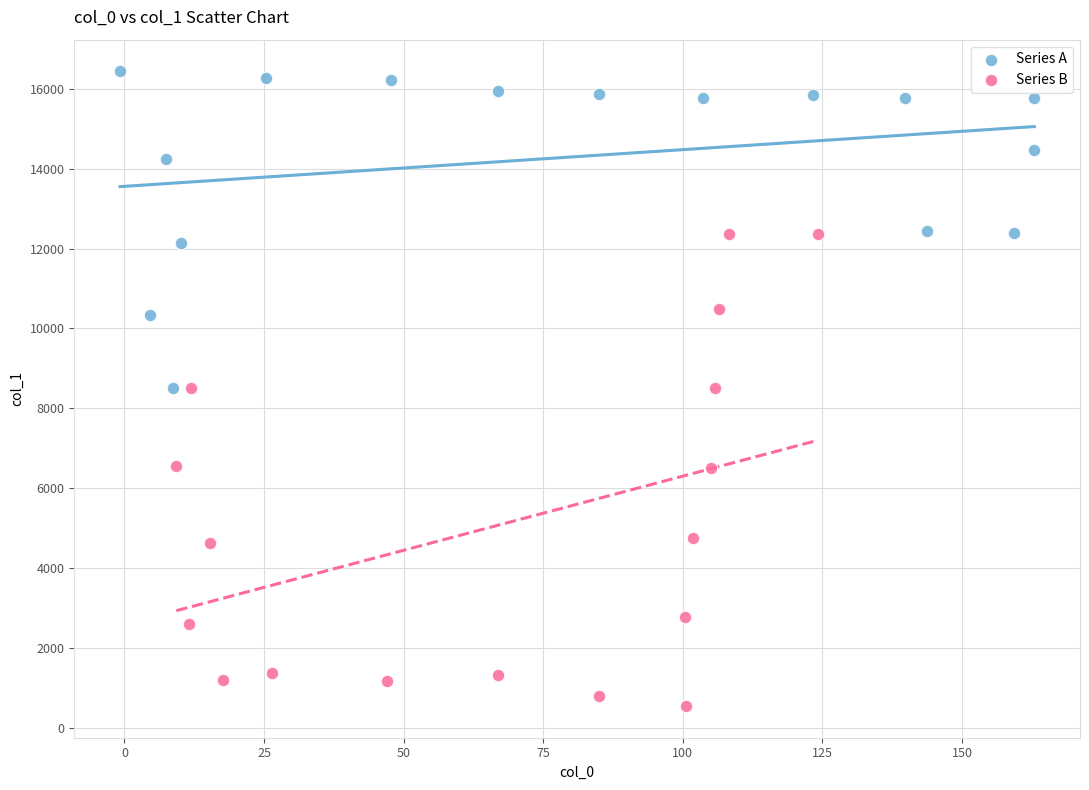

Which series reaches the minimum Y coordinate?

Series B